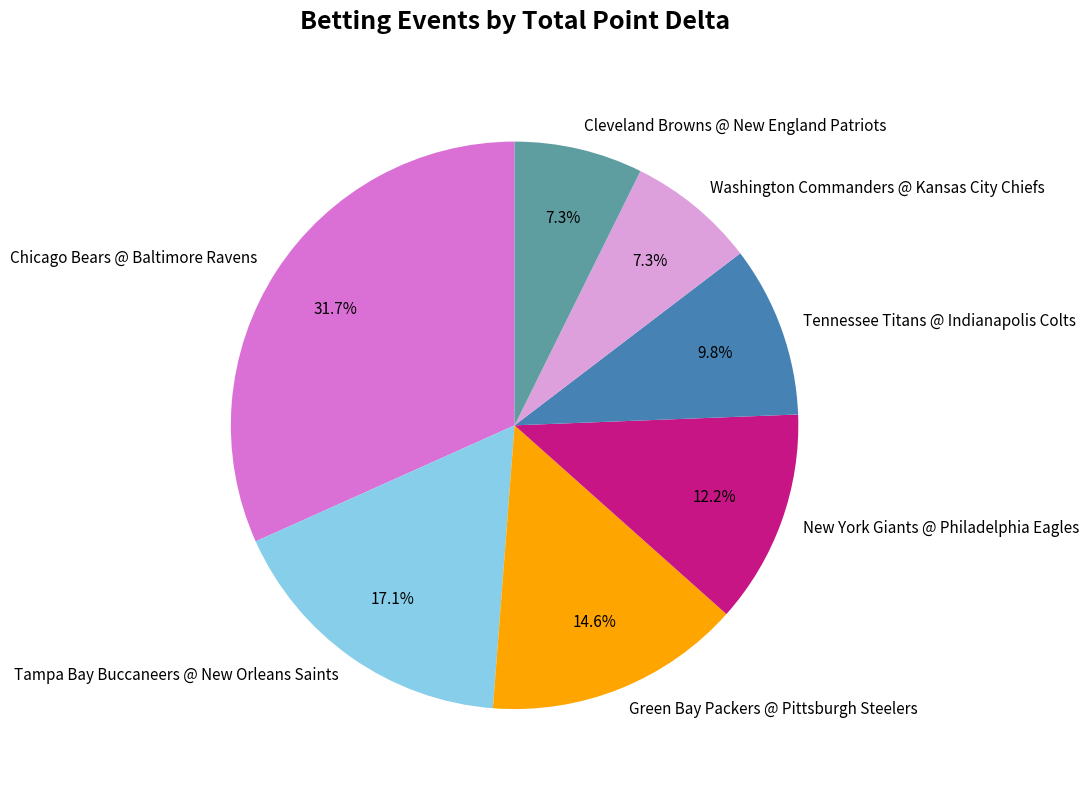

Is there any slice that represents more than half of the pie?

No